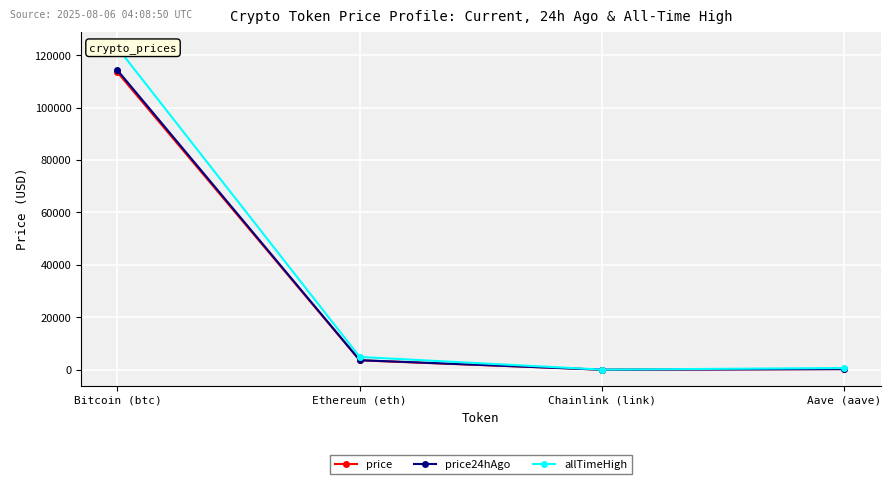

Is it true that price equals 16.1 at Chainlink (link)?

True